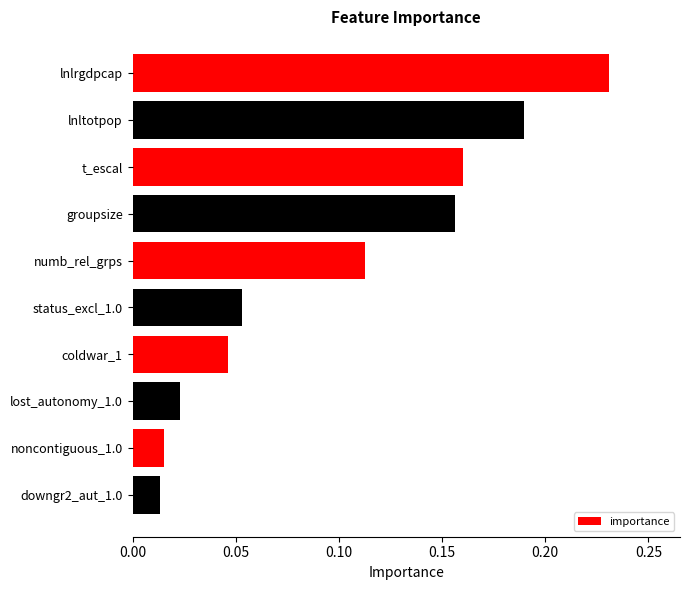

Which category has the lowest value across all series?

downgr2_aut_1.0